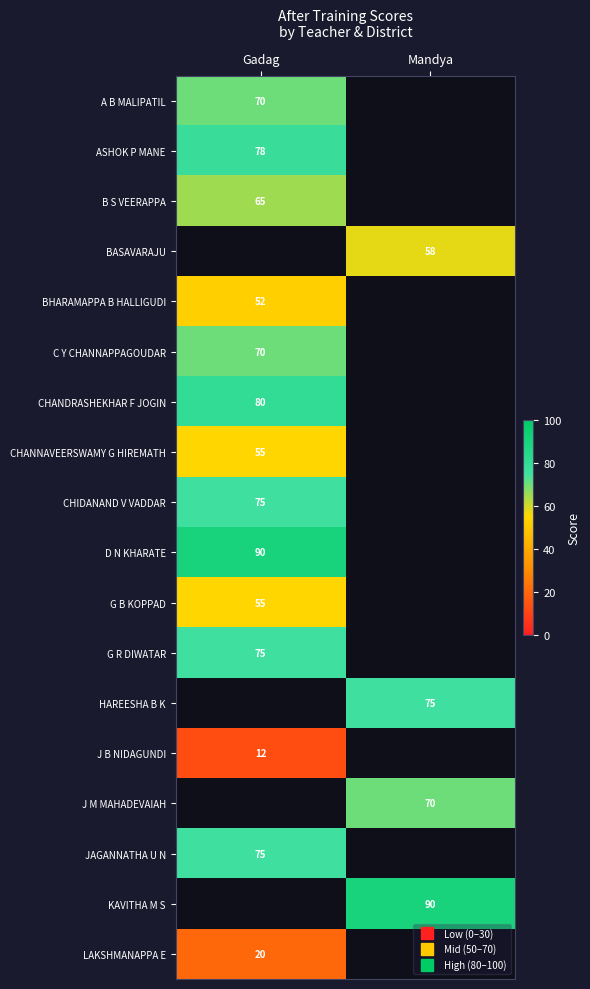

At how many categories does at least one series exceed 63?

2